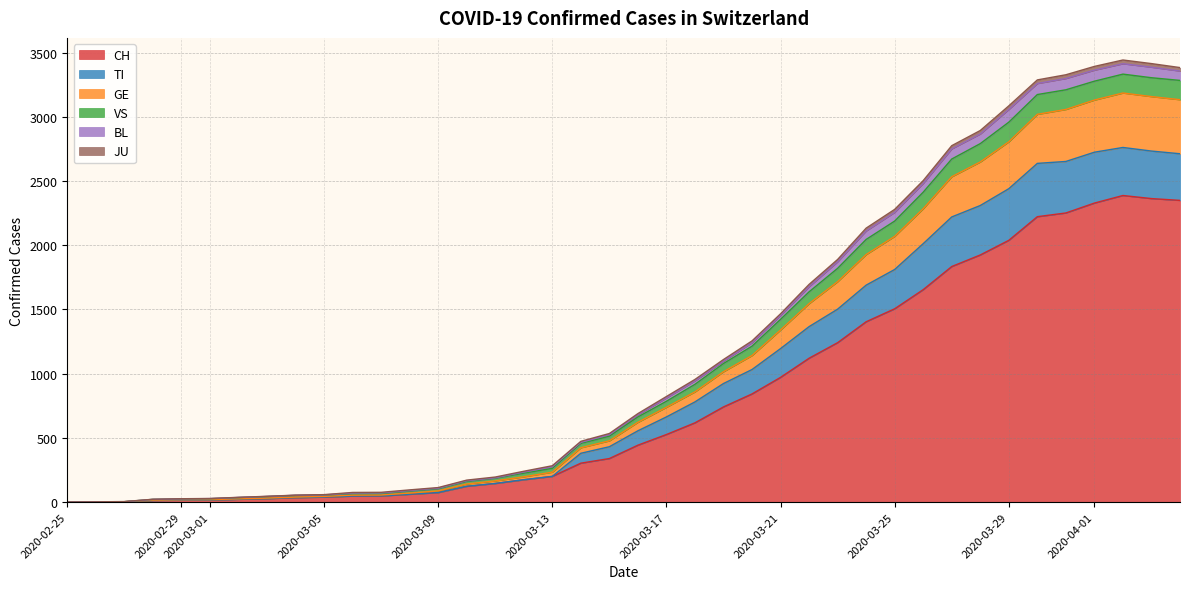

True or false: CH and VS intersect in this chart.

False